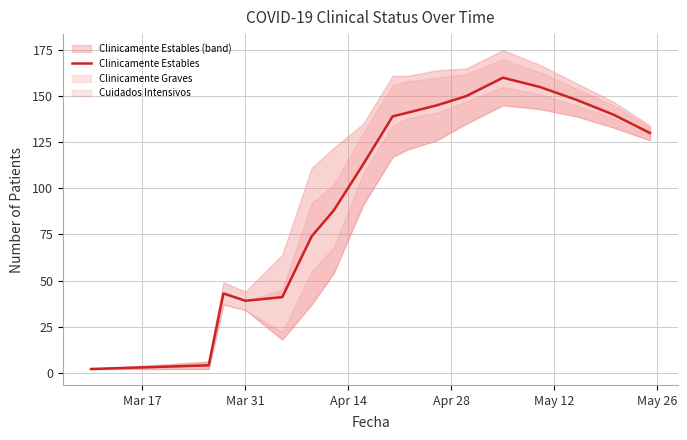

What is the average value?

101